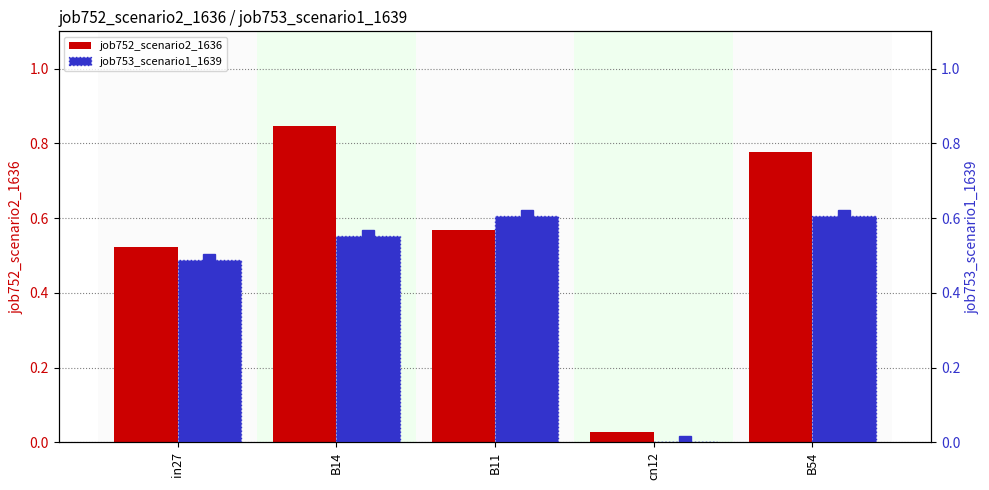

Rank the categories by job753_scenario1_1639 value from highest to lowest.

B11, B54, B14, in27, cn12